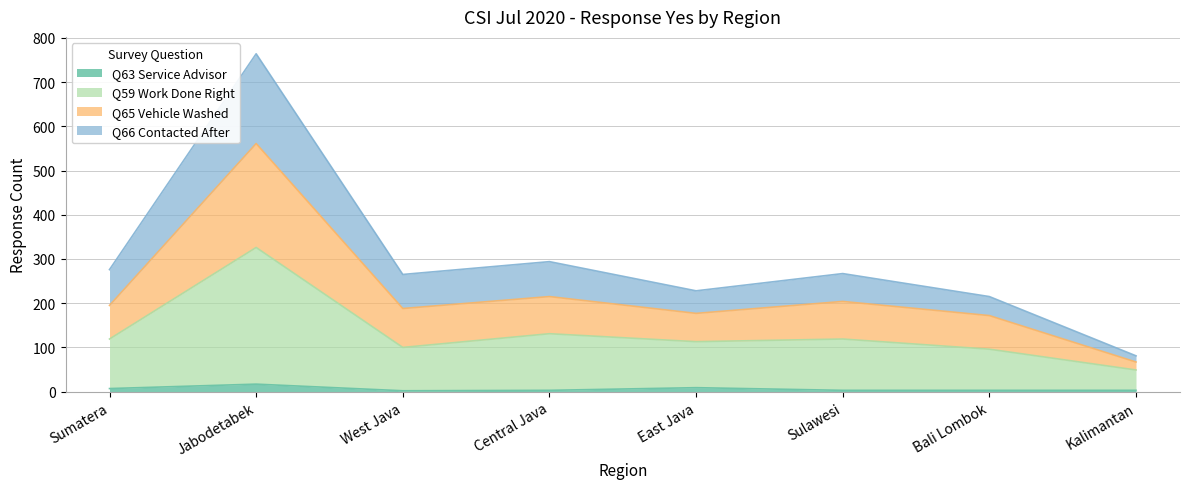

What is the total value across all series at Jabodetabek?

764